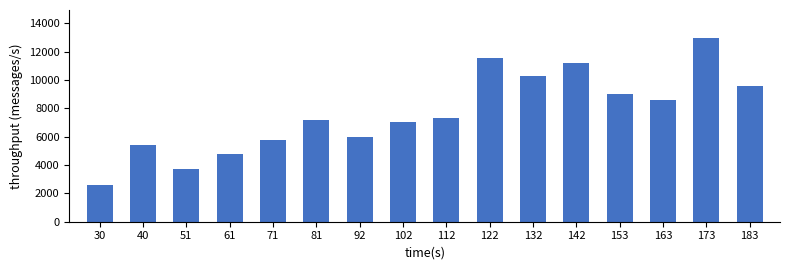

What value does the data have at 81?

7171